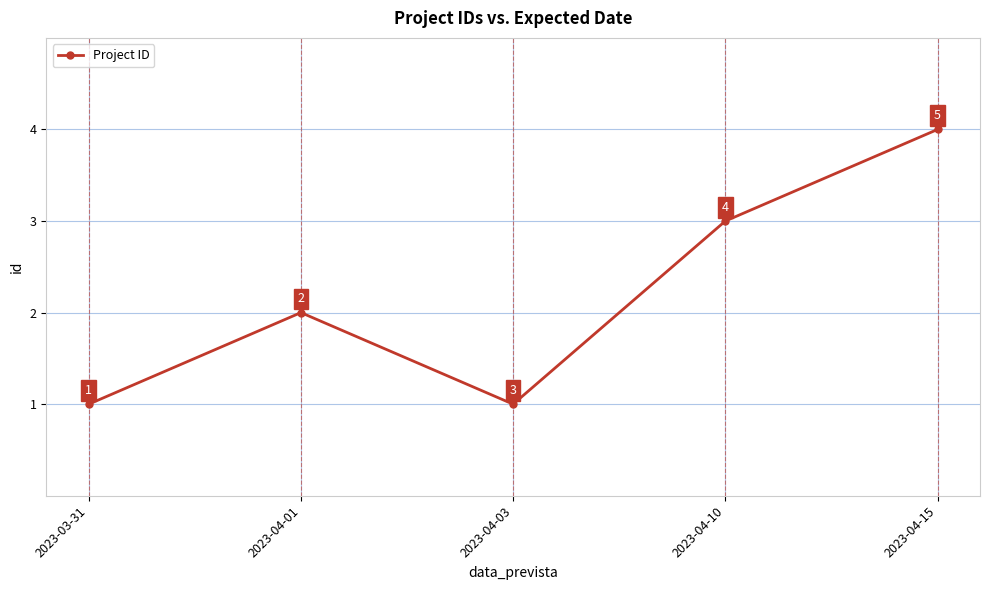

Reading left to right, what are all the values shown in this chart?

2023-03-31=1	2023-04-01=2	2023-04-03=1	2023-04-10=3	2023-04-15=4